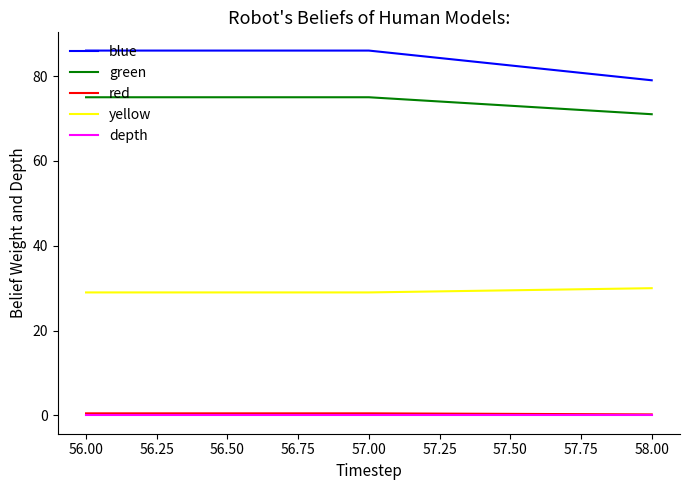

What is the average value of the green series?

73.7